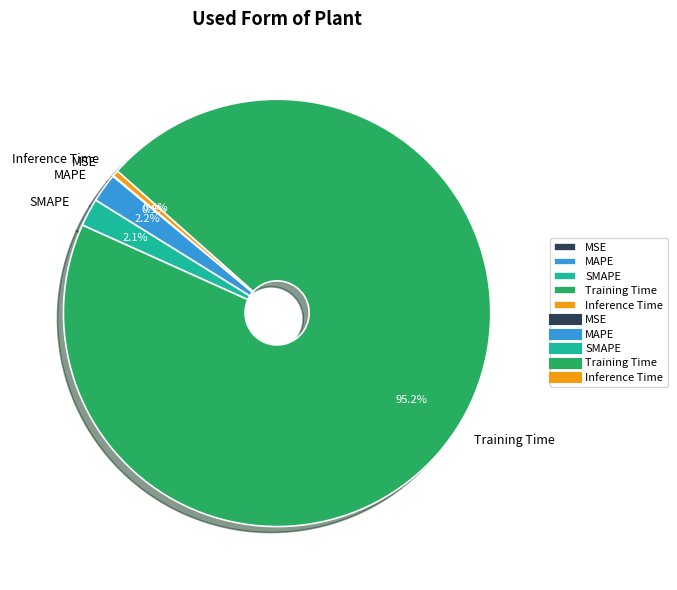

Which has a higher value, SMAPE or Inference Time?

SMAPE